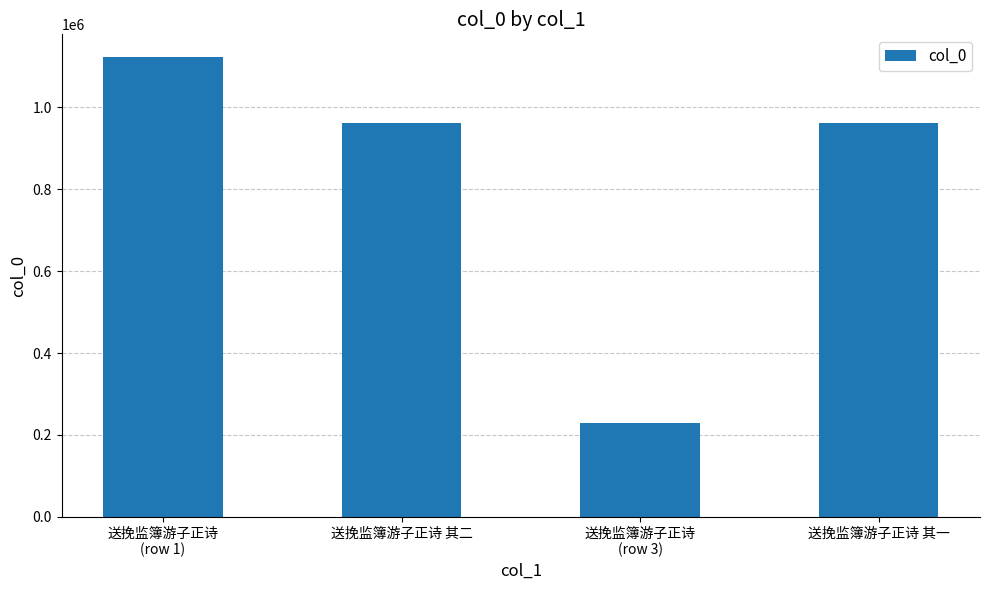

How many distinct data groups are displayed?

1